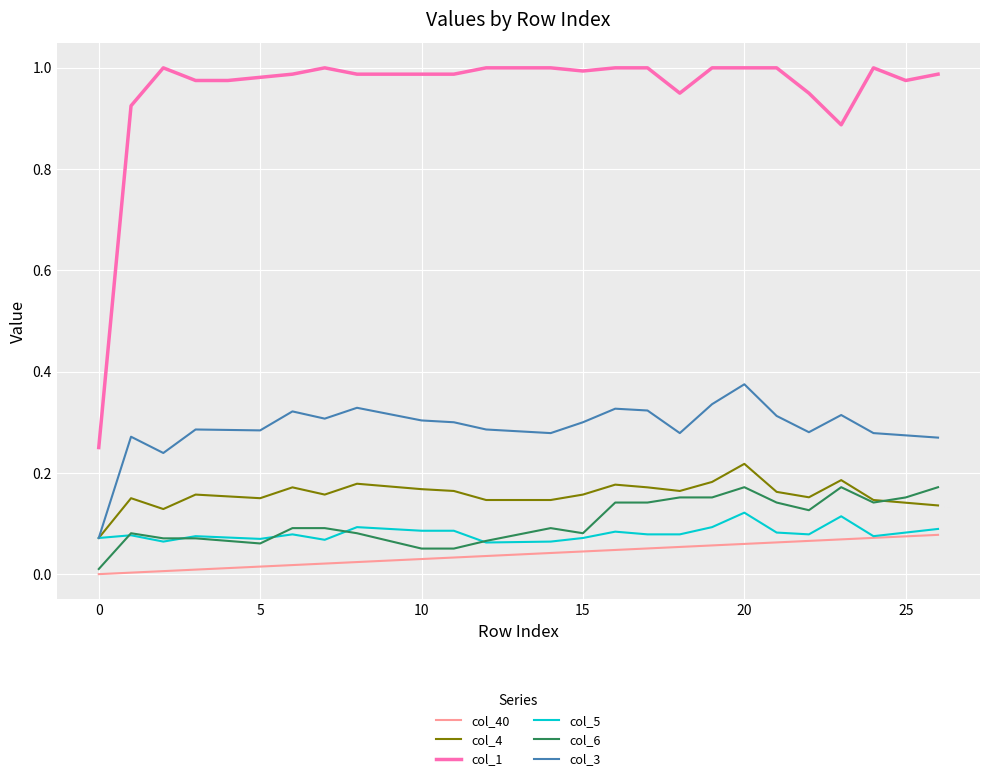

In col_3, how many points are lower than both neighbors (excluding endpoints)?

6